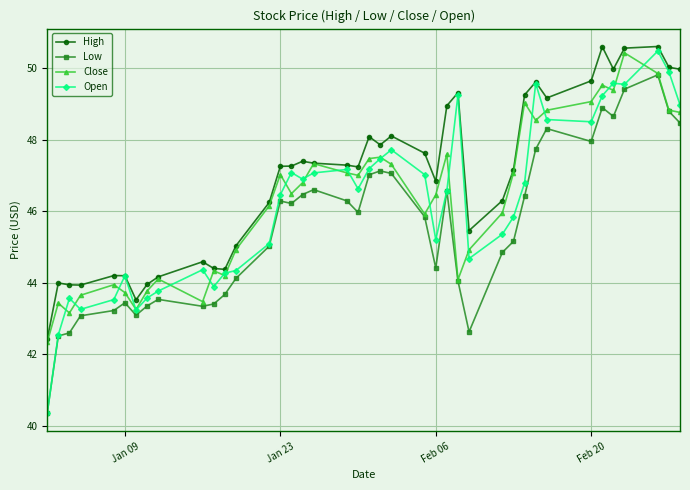

Does the chart display data point markers on the line(s)?

Yes